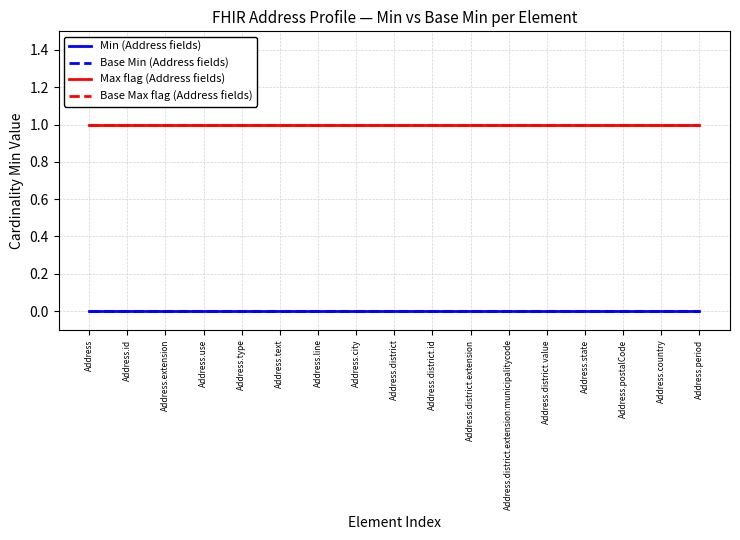

At how many categories does at least one series exceed 0?

17